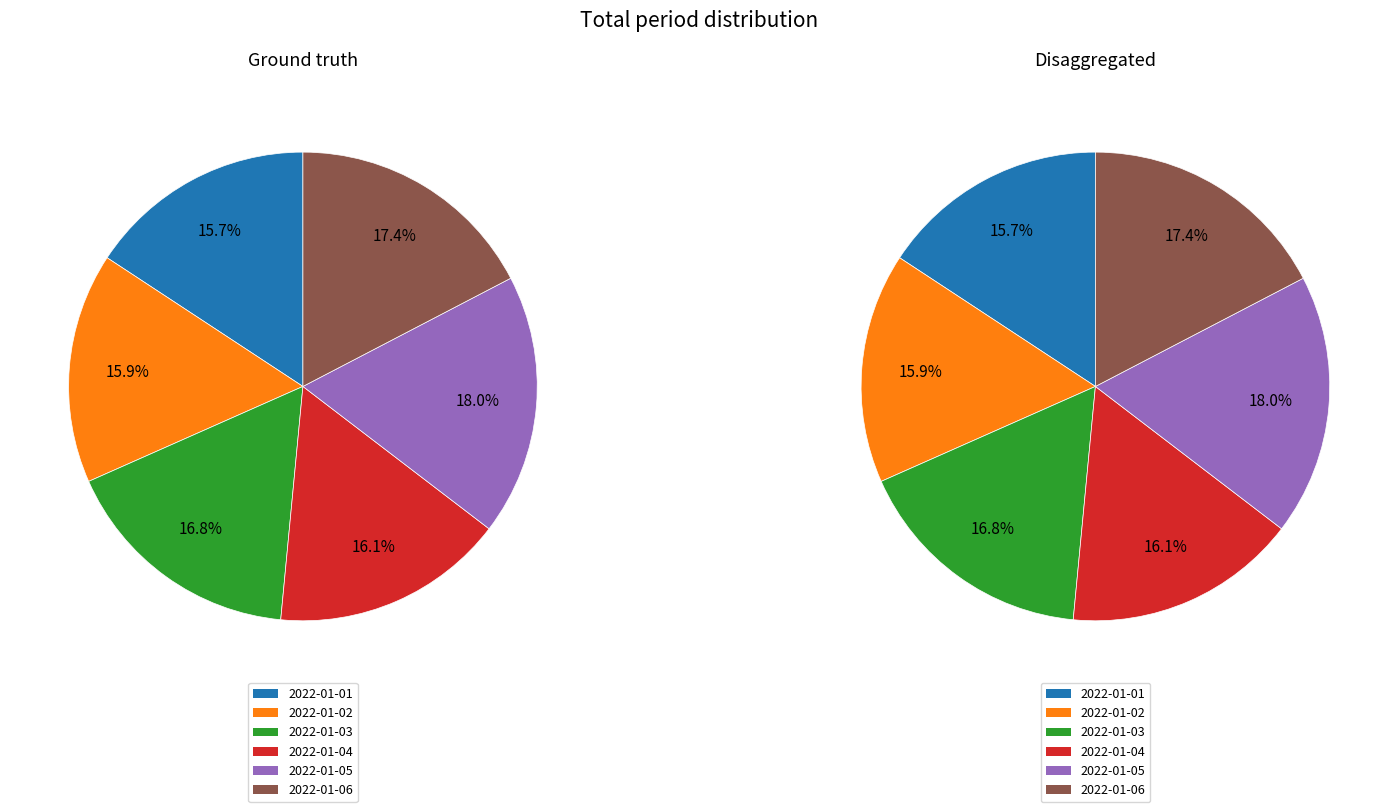

True or false: 2022-01-06 accounts for 5% of the total.

False